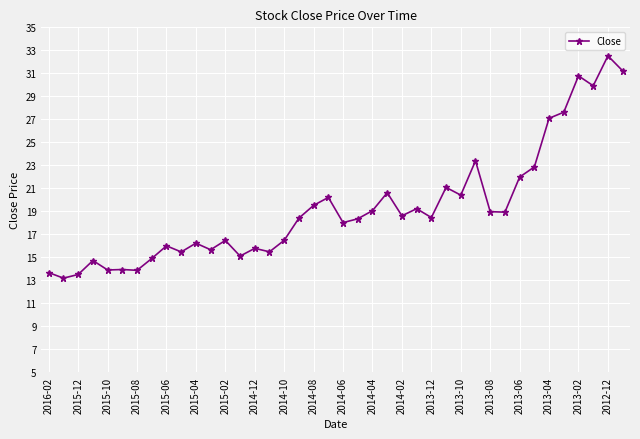

What is the value of the 6th point from the left?

13.9